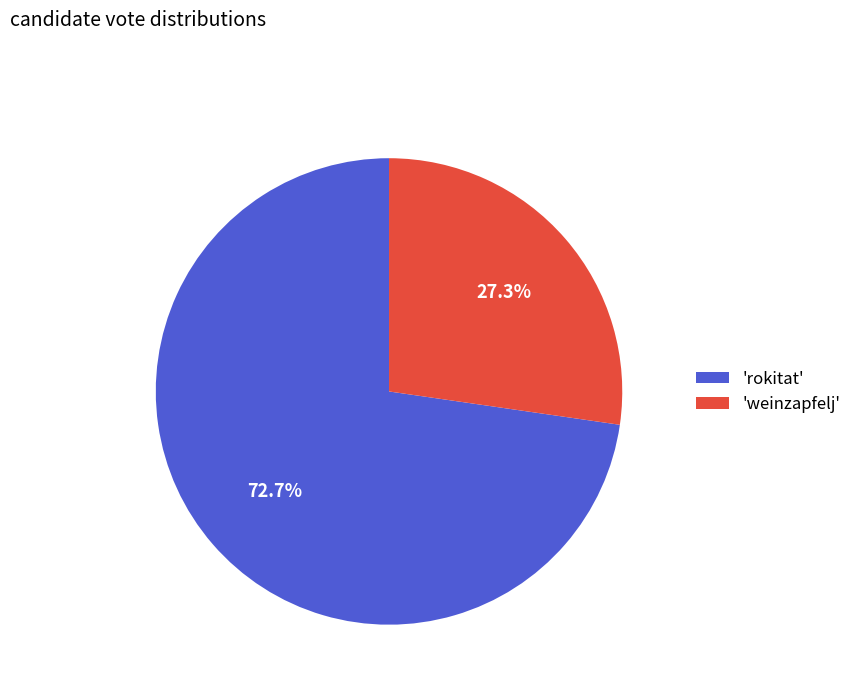

Rank the categories by value from lowest to highest.

'weinzapfelj', 'rokitat'